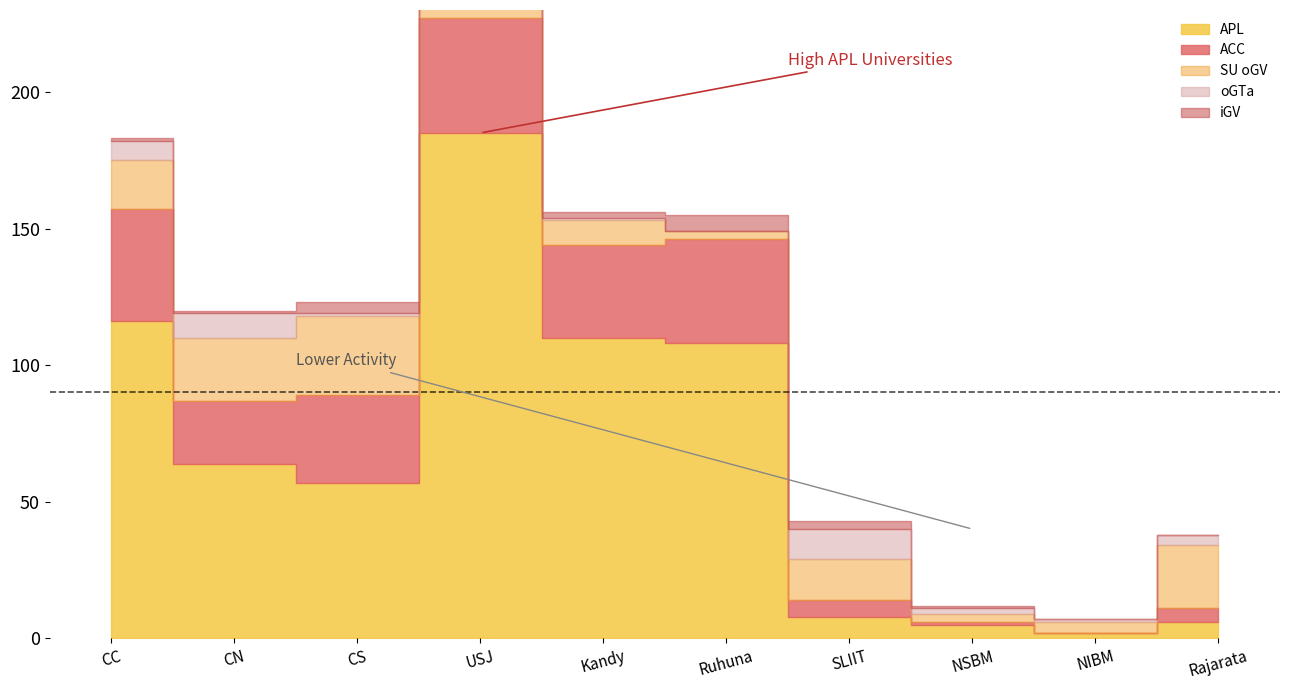

At which category does the chart reach its minimum across all series?

NIBM